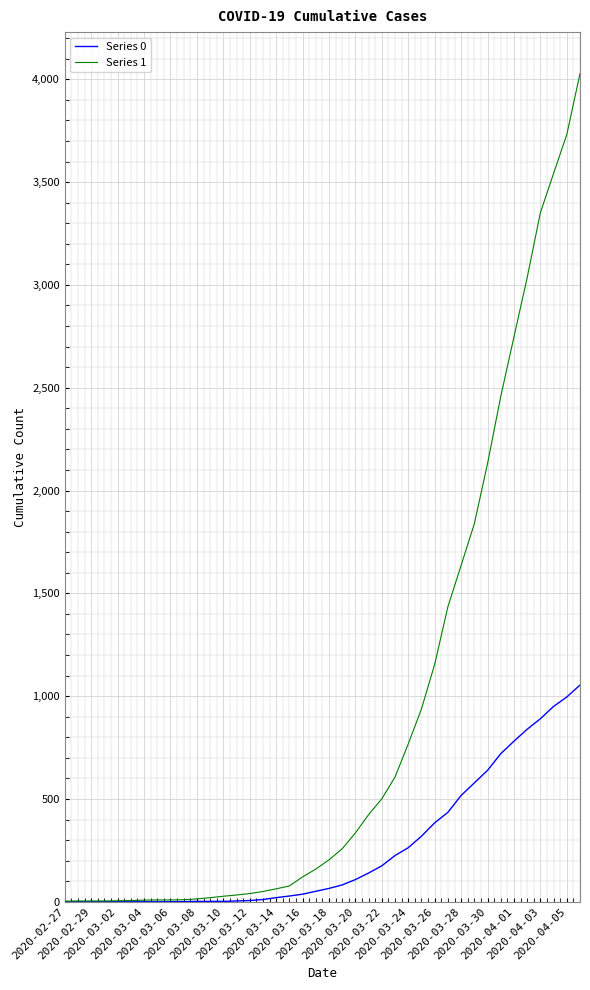

Rank the series by their maximum value, from highest to lowest.

Series 1, Series 0